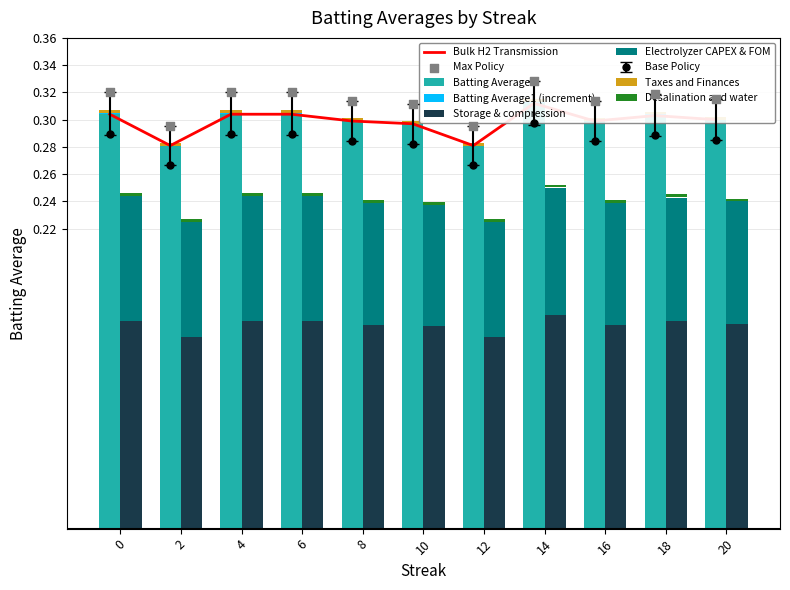

Which series has the widest spread of Y values?

Batting Average2